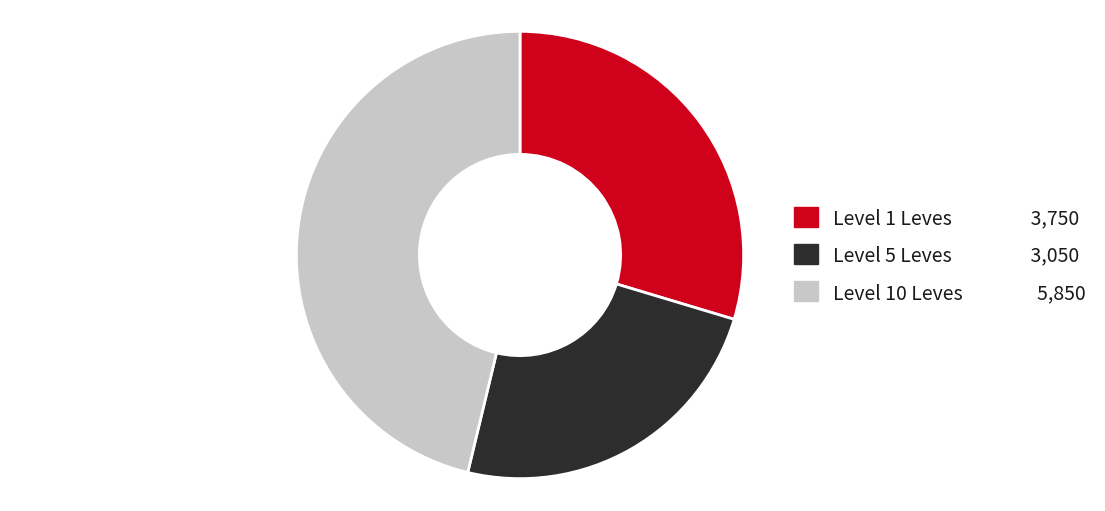

Is there any slice that represents more than half of the pie?

No